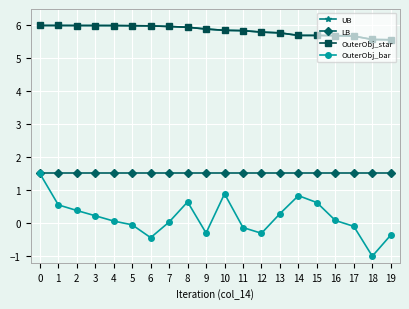

True or false: UB has a value of 5.9 at 9.

True